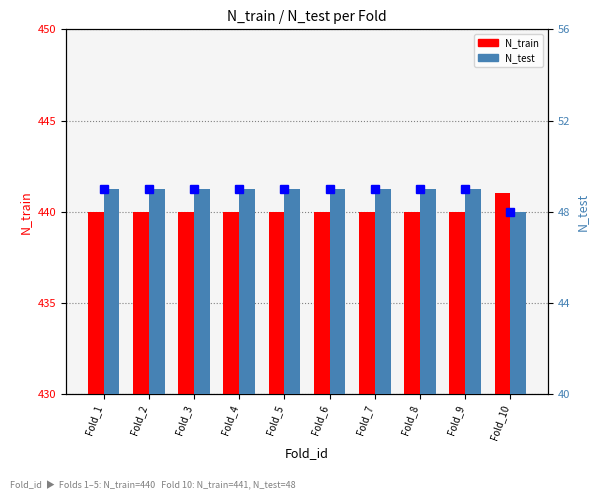

What is the highest value of the N_test series?

49